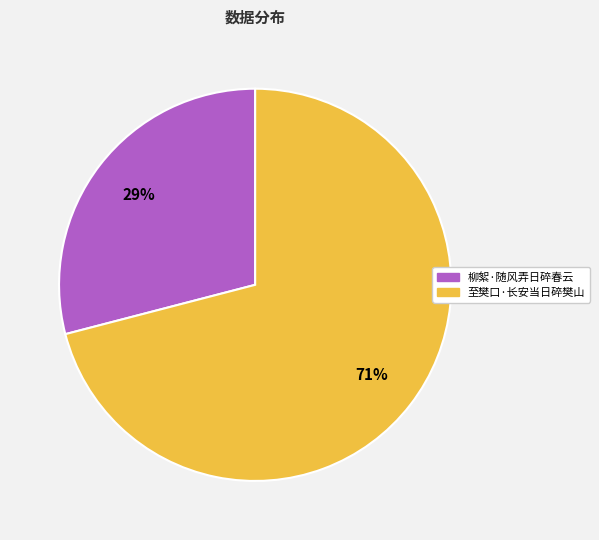

Rank the categories by value from highest to lowest.

至樊口·长安当日碎樊山, 柳絮·随风弄日碎春云